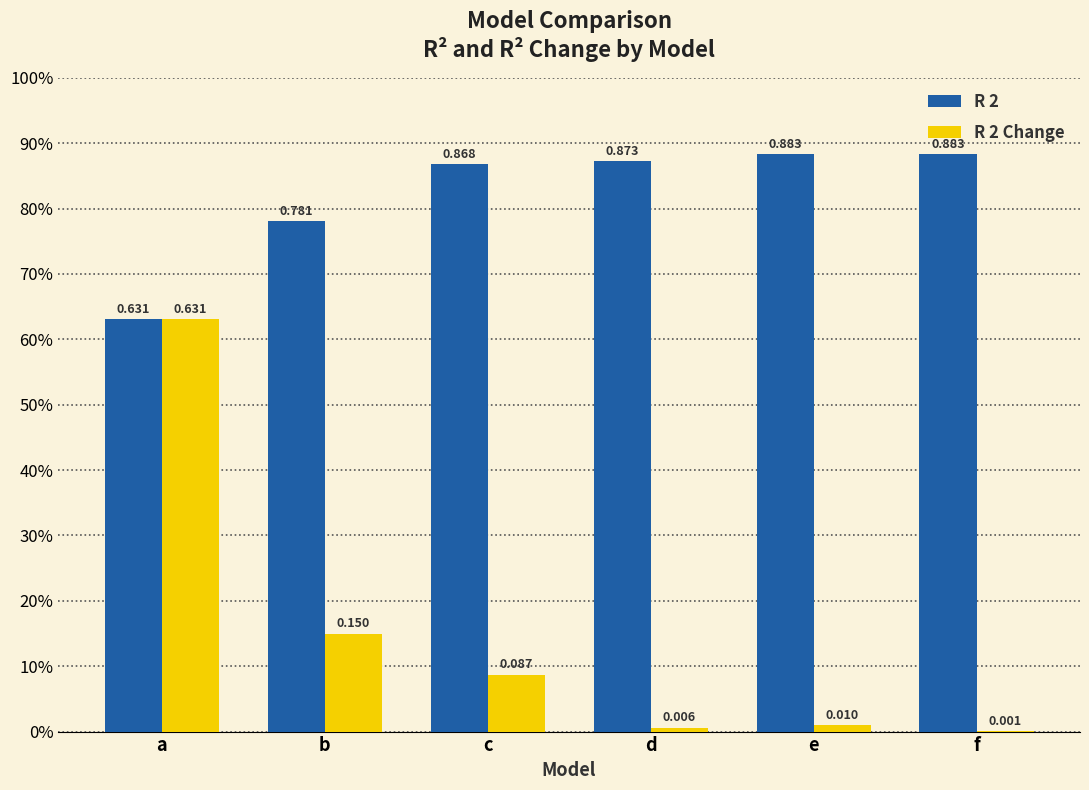

What are all the series names shown in the legend?

R 2, R 2 Change